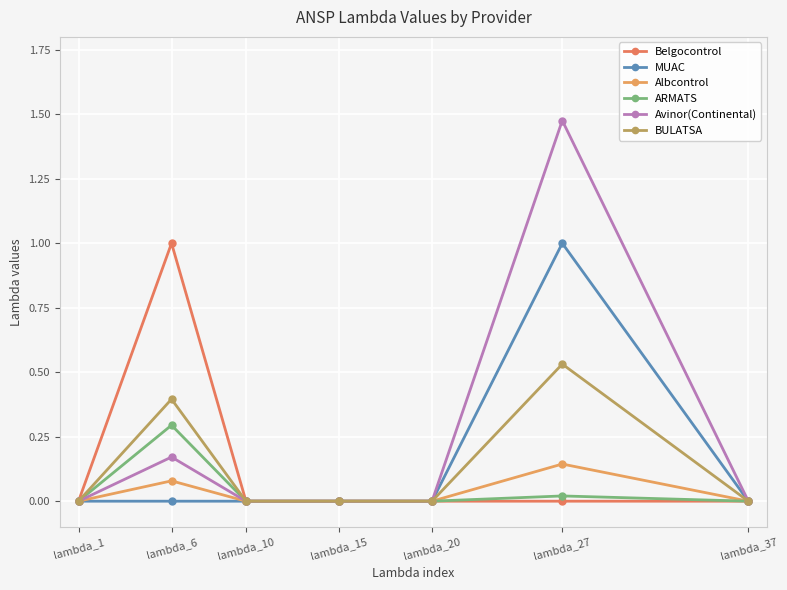

Reading left to right, list all the values displayed in this chart.

Belgocontrol: lambda_1=0.0	lambda_6=1.0	lambda_10=0.0	lambda_15=0.0	lambda_20=0.0	lambda_27=0.0	lambda_37=0.0
MUAC: lambda_1=0.0	lambda_6=0.0	lambda_10=0.0	lambda_15=0.0	lambda_20=0.0	lambda_27=1.0	lambda_37=0.0
Albcontrol: lambda_1=0.0	lambda_6=0.1	lambda_10=0.0	lambda_15=0.0	lambda_20=0.0	lambda_27=0.1	lambda_37=0.0
ARMATS: lambda_1=0.0	lambda_6=0.3	lambda_10=0.0	lambda_15=0.0	lambda_20=0.0	lambda_27=0.0	lambda_37=0.0
Avinor(Continental): lambda_1=0.0	lambda_6=0.2	lambda_10=0.0	lambda_15=0.0	lambda_20=0.0	lambda_27=1.5	lambda_37=0.0
BULATSA: lambda_1=0.0	lambda_6=0.4	lambda_10=0.0	lambda_15=0.0	lambda_20=0.0	lambda_27=0.5	lambda_37=0.0